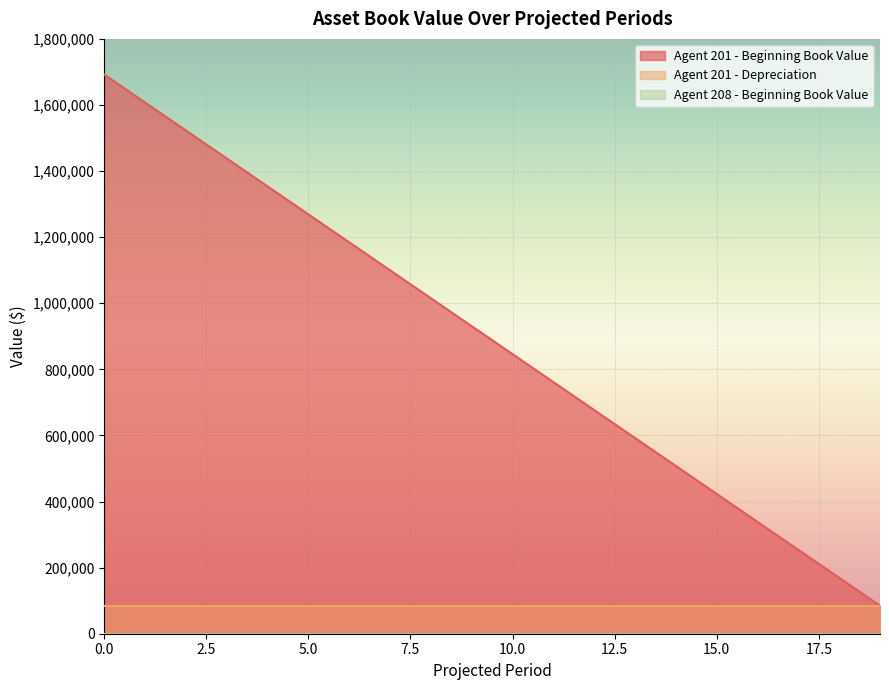

Rank the series by their maximum value, from highest to lowest.

Agent 201 - Beginning Book Value, Agent 201 - Depreciation, Agent 208 - Beginning Book Value